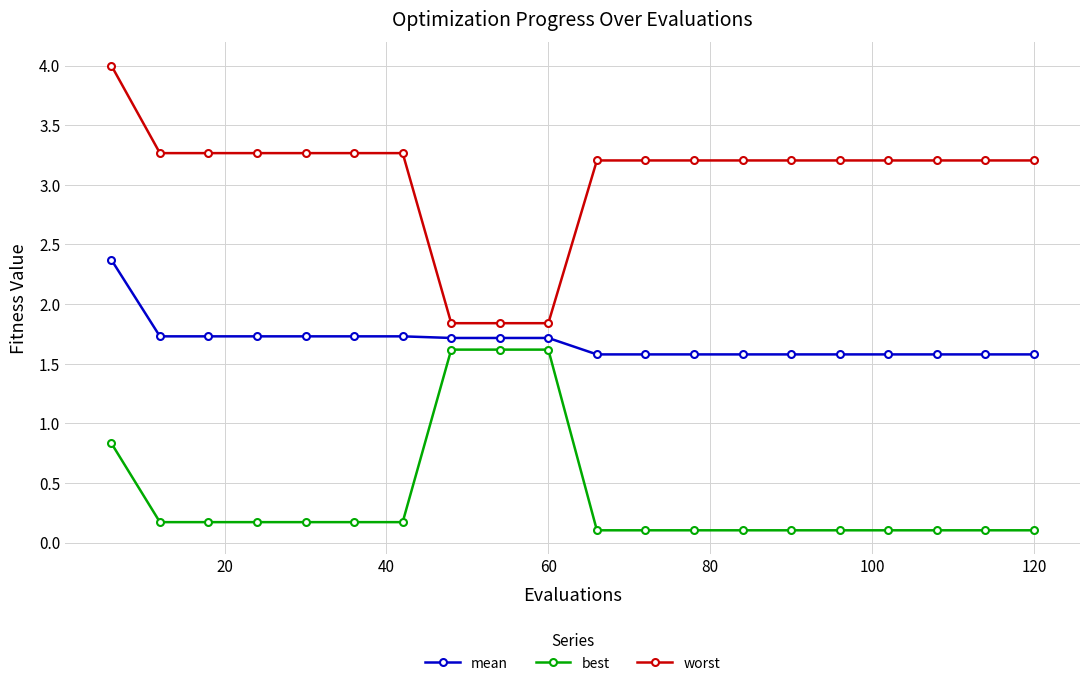

What is the value of the worst point at the 1st from the left?

4.0